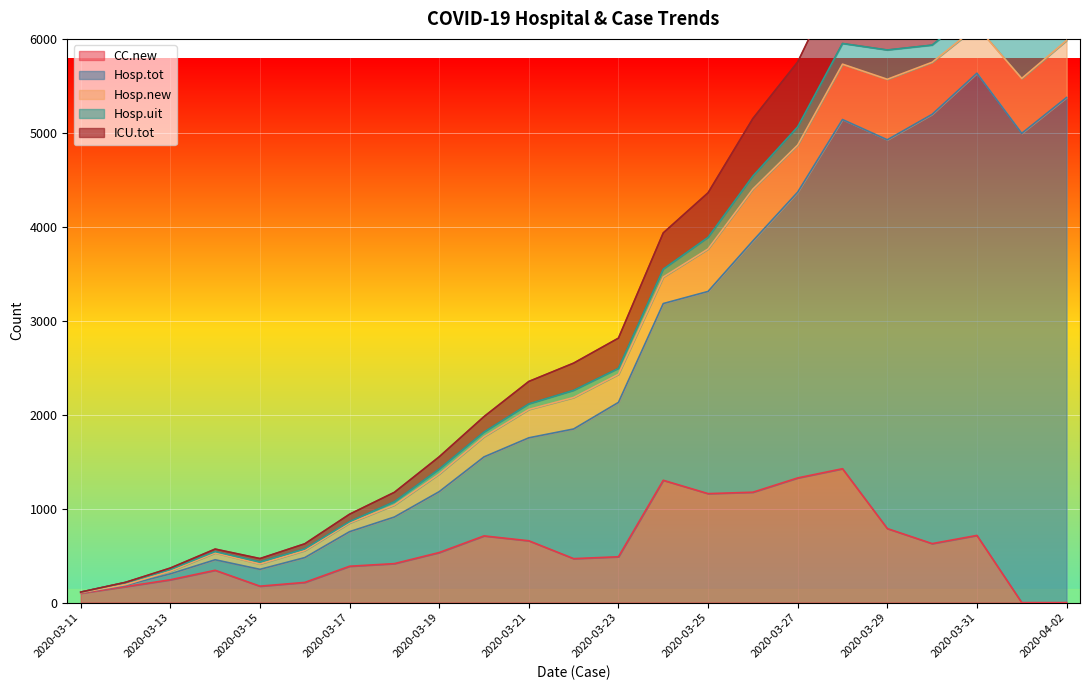

Is the value of ICU.tot at 2020-03-24 greater than the value of CC.new at 2020-03-17?

Yes